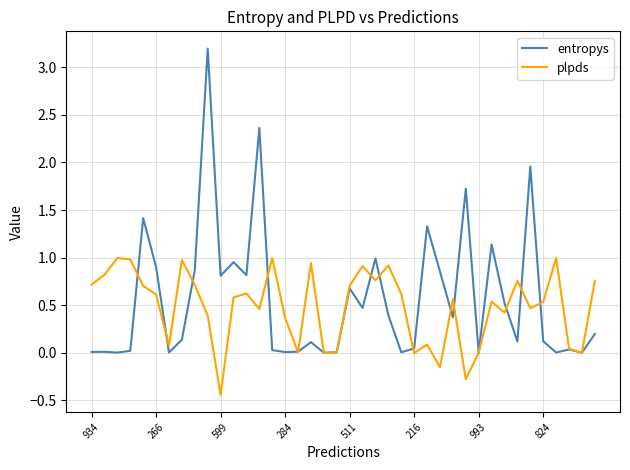

Which series has the widest spread of values?

entropys